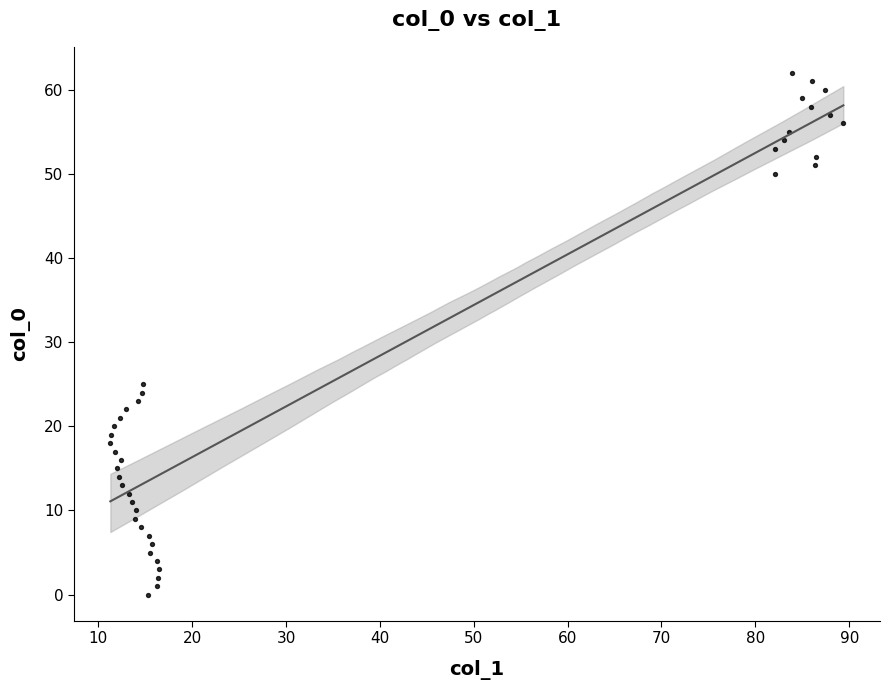

What Y value in the scatter plot is closest to 31?

25